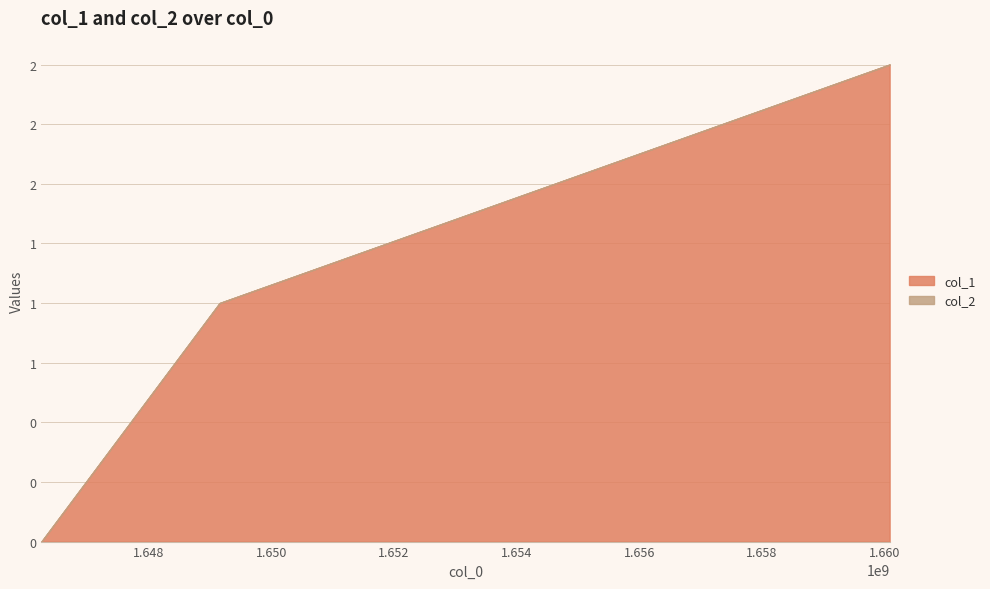

Does the chart display data point markers on the line(s)?

No